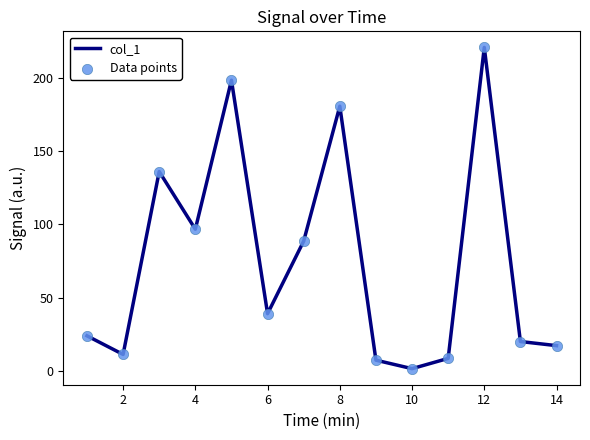

What is the maximum value shown in the chart?

220.6